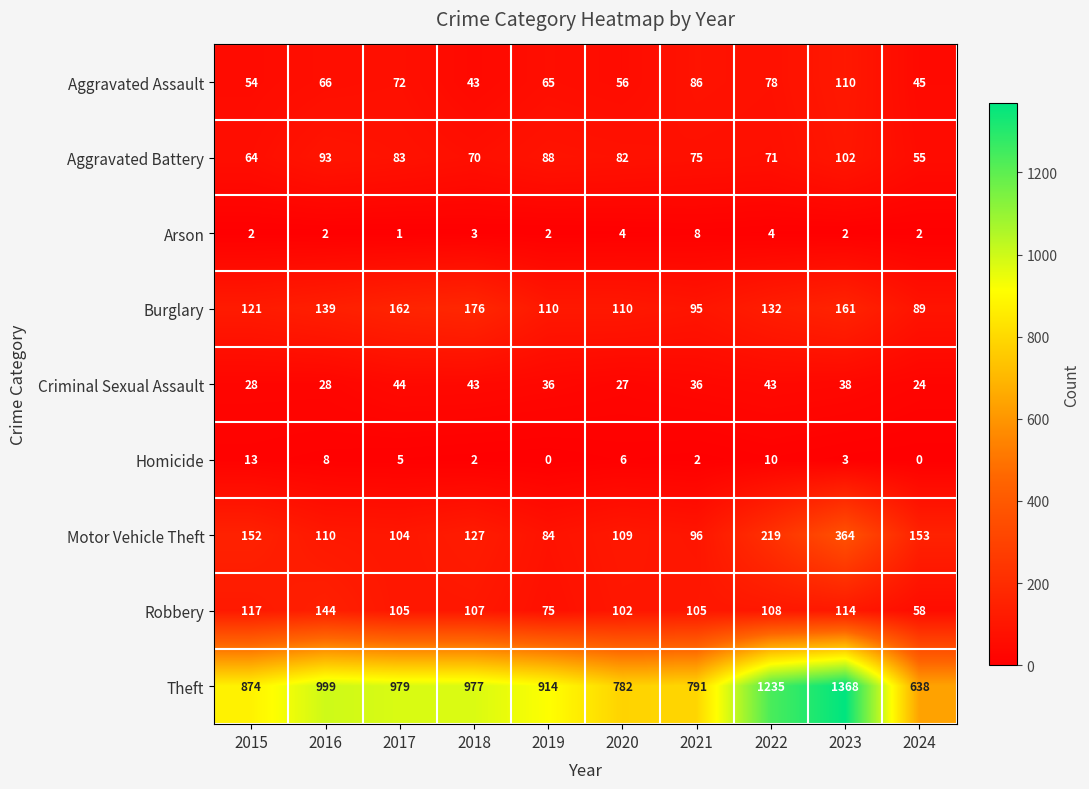

What is the spread (max minus min) of values at 2020?

778